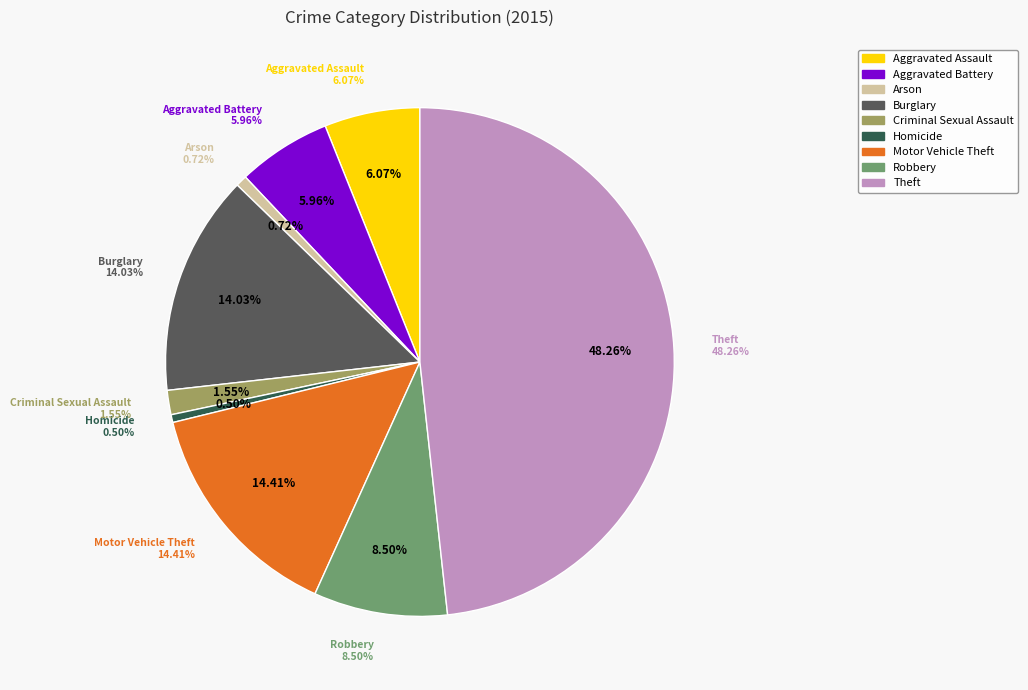

How many slices are in this pie chart?

9